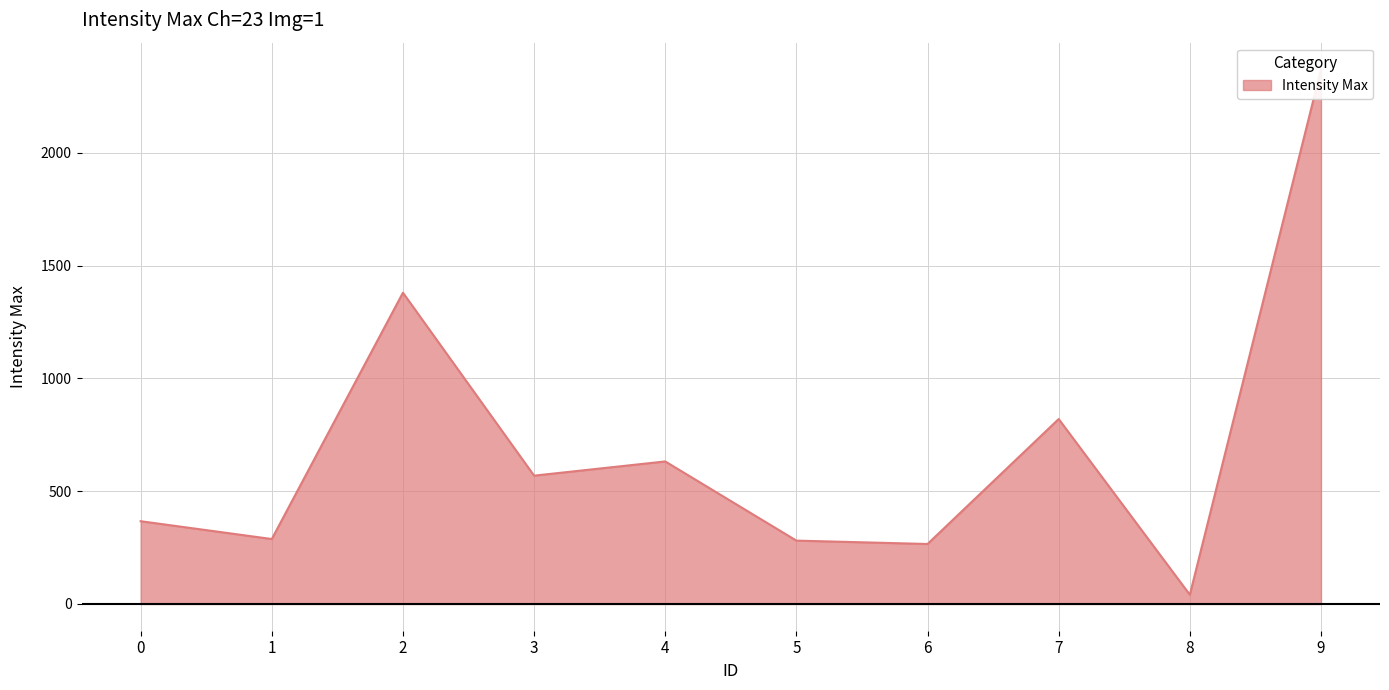

Between 3 and 6, which is larger?

3